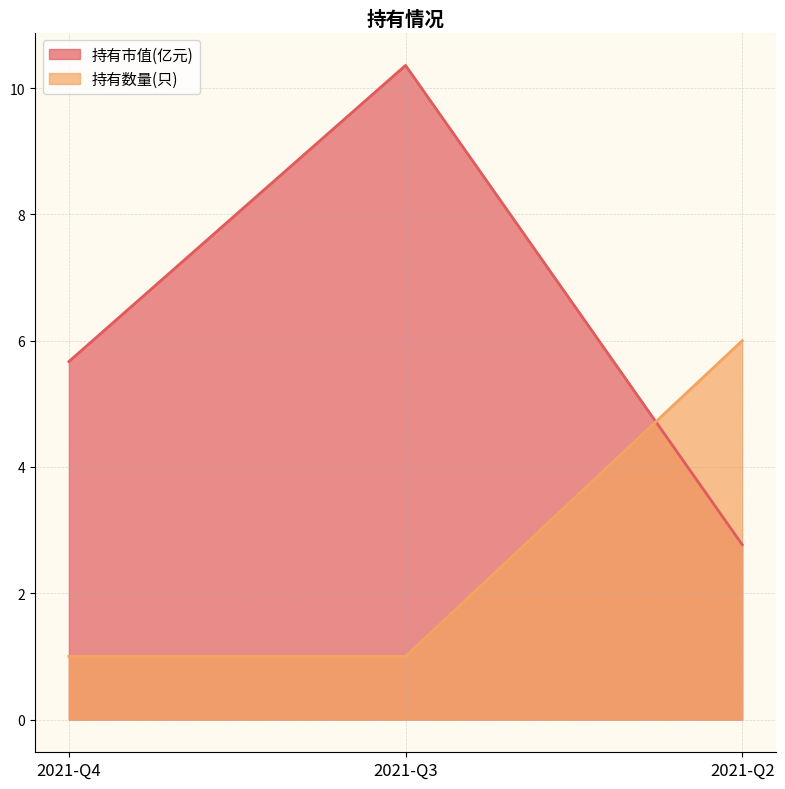

What is the average value of the 持有市值(亿元) series?

6.3